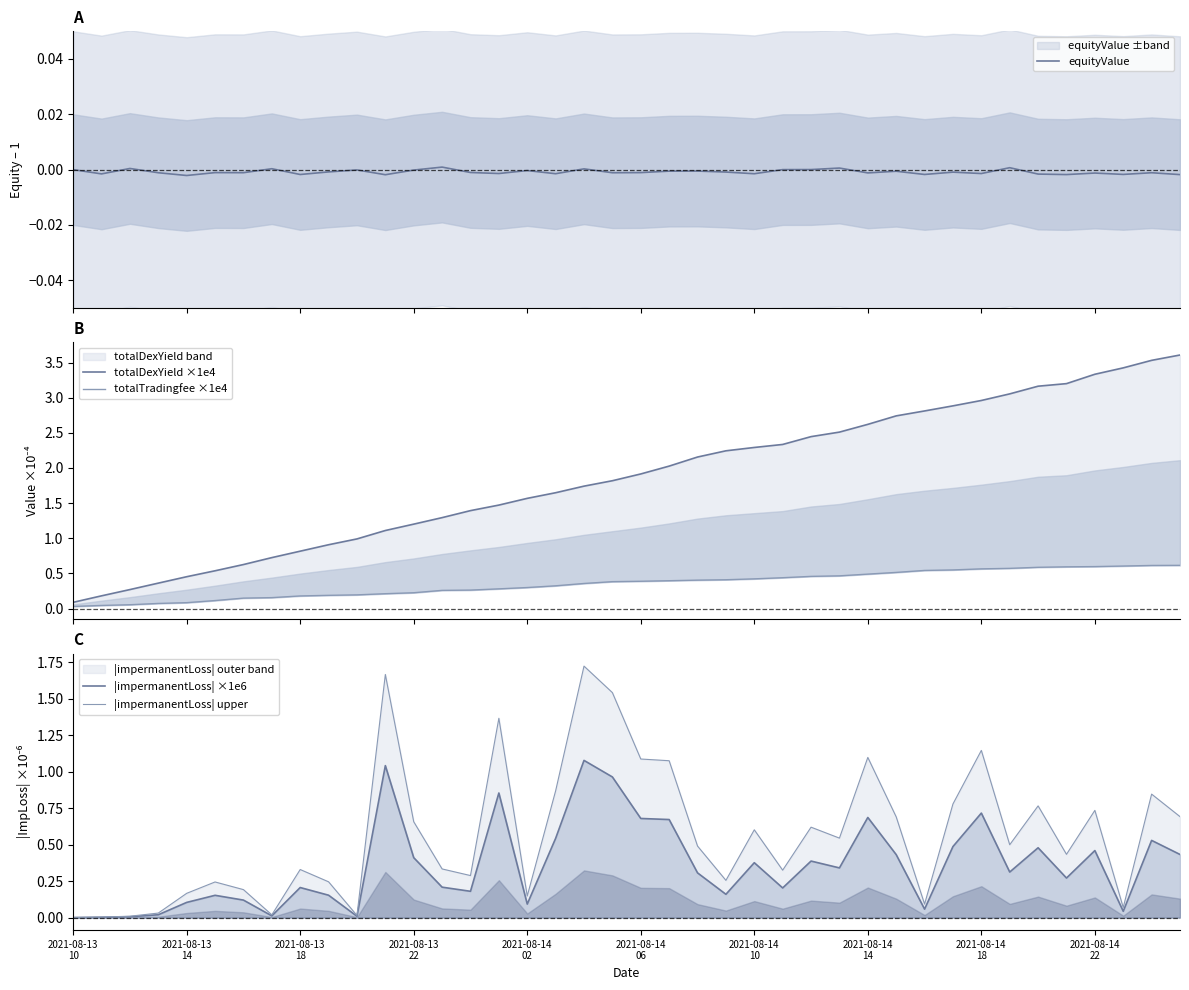

The |impermanentLoss| ×1e6 series shows 0.3 at 27. True or false?

True